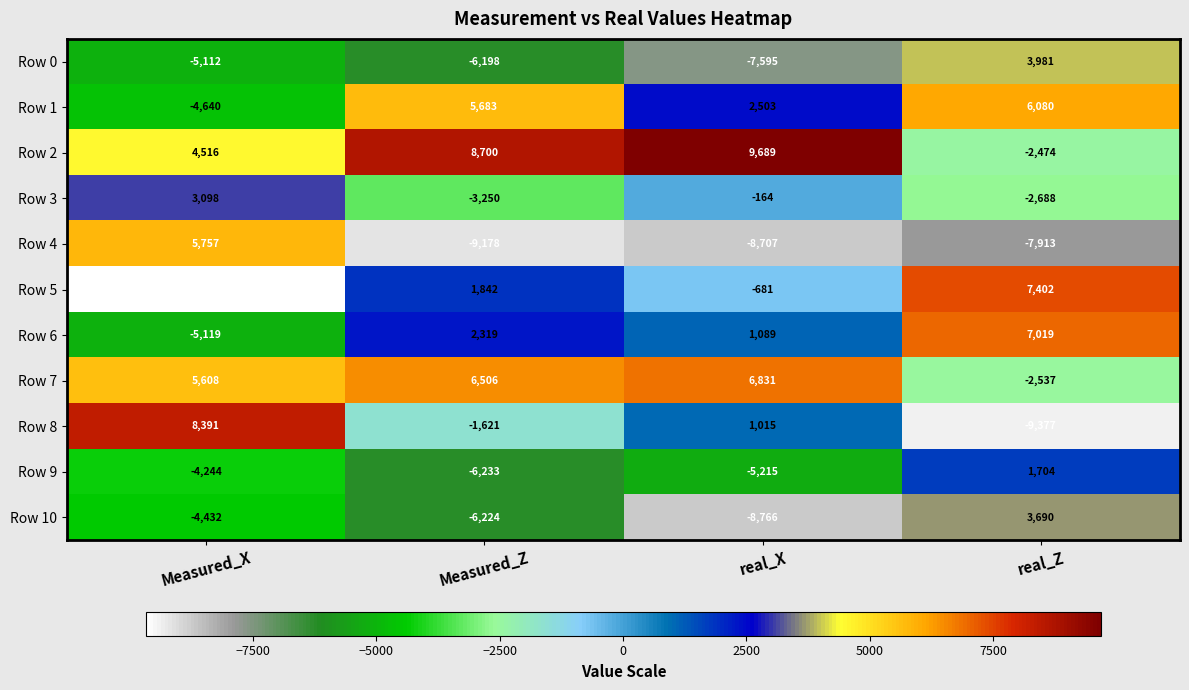

At which category is the sum across all series the highest?

real_Z